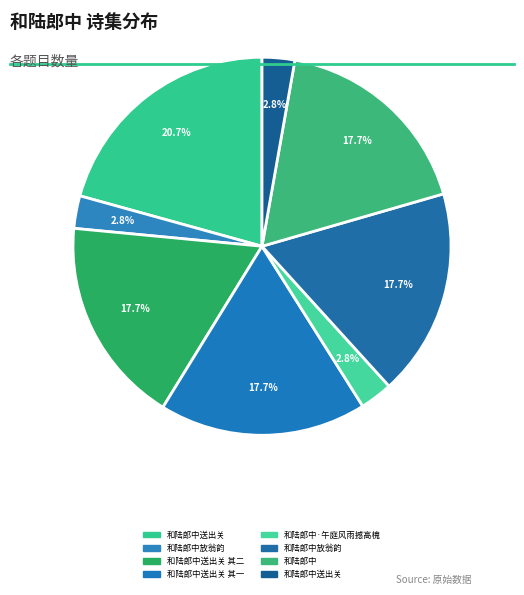

Which slice is the largest?

和陆郎中送出关